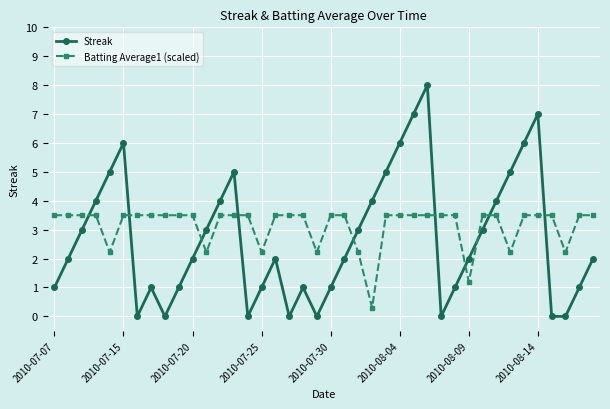

What is the highest value of the Batting Average1 (scaled) series?

3.5